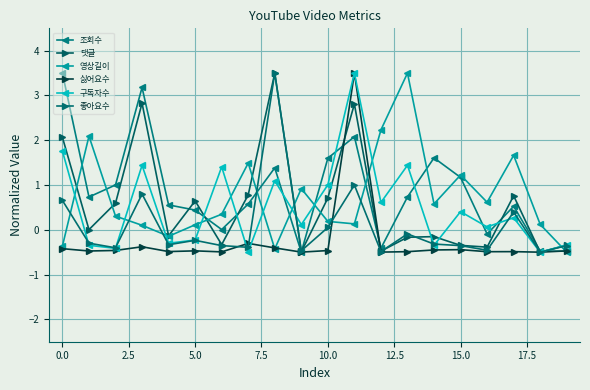

Is this an area chart (filled region under the line)?

No